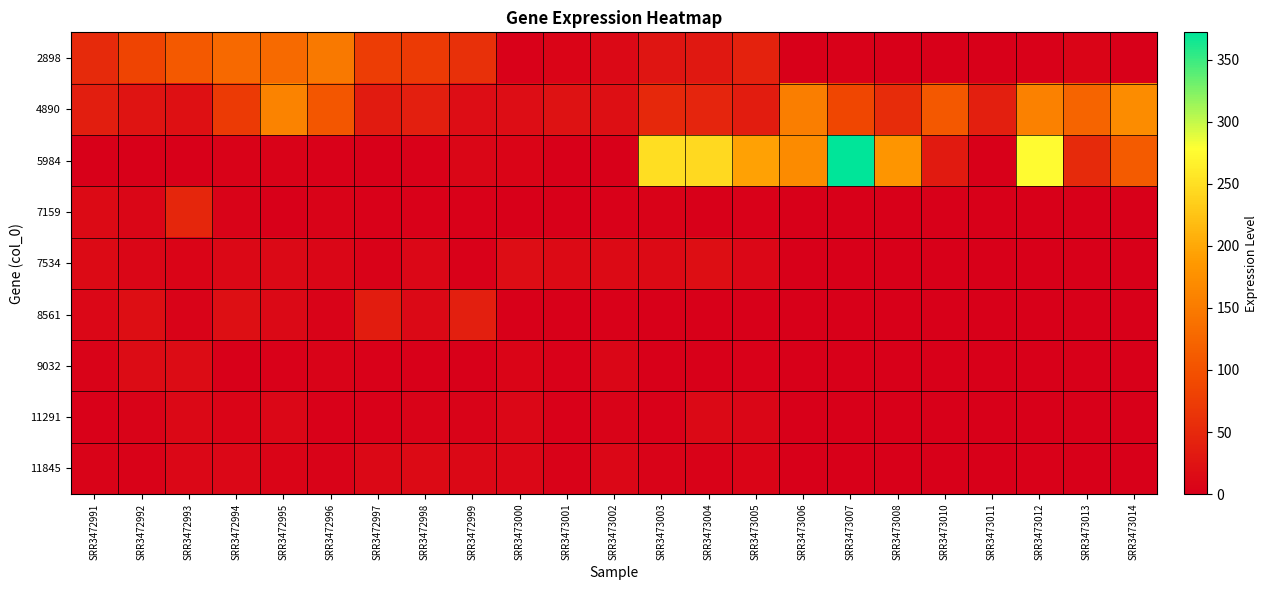

How many distinct data groups are displayed?

9